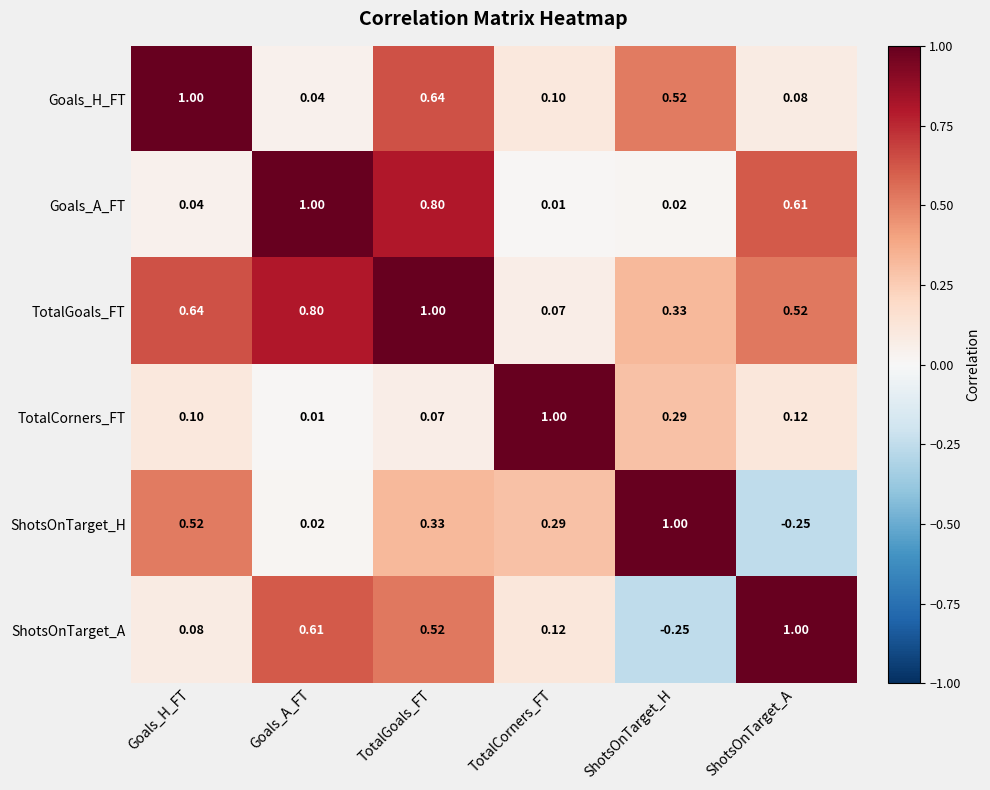

At TotalCorners_FT, list the series in order from largest to smallest.

TotalCorners_FT, ShotsOnTarget_H, ShotsOnTarget_A, Goals_H_FT, TotalGoals_FT, Goals_A_FT